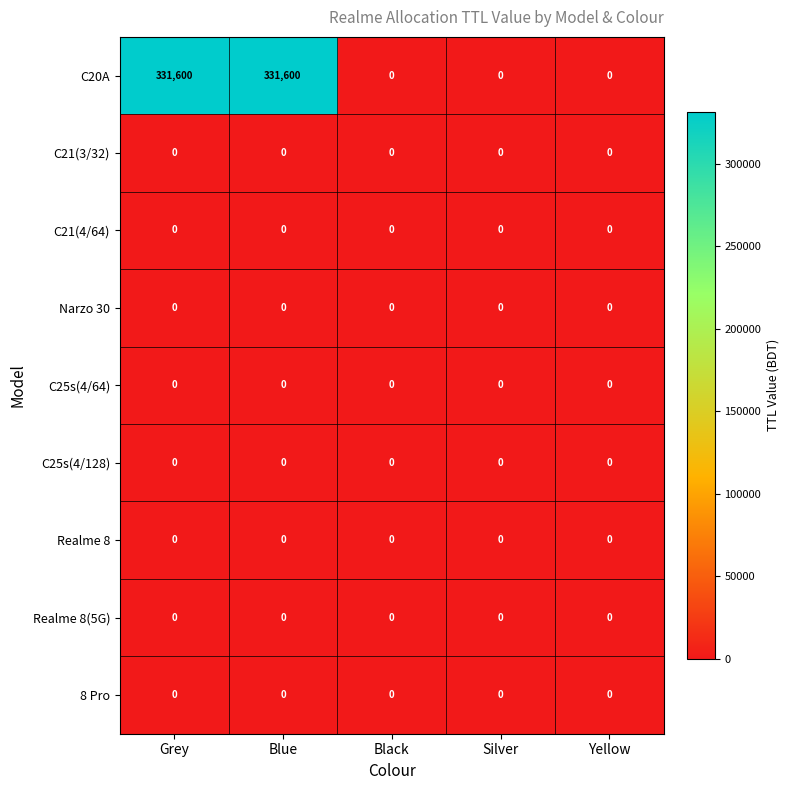

Which series has the largest range (max minus min)?

C20A